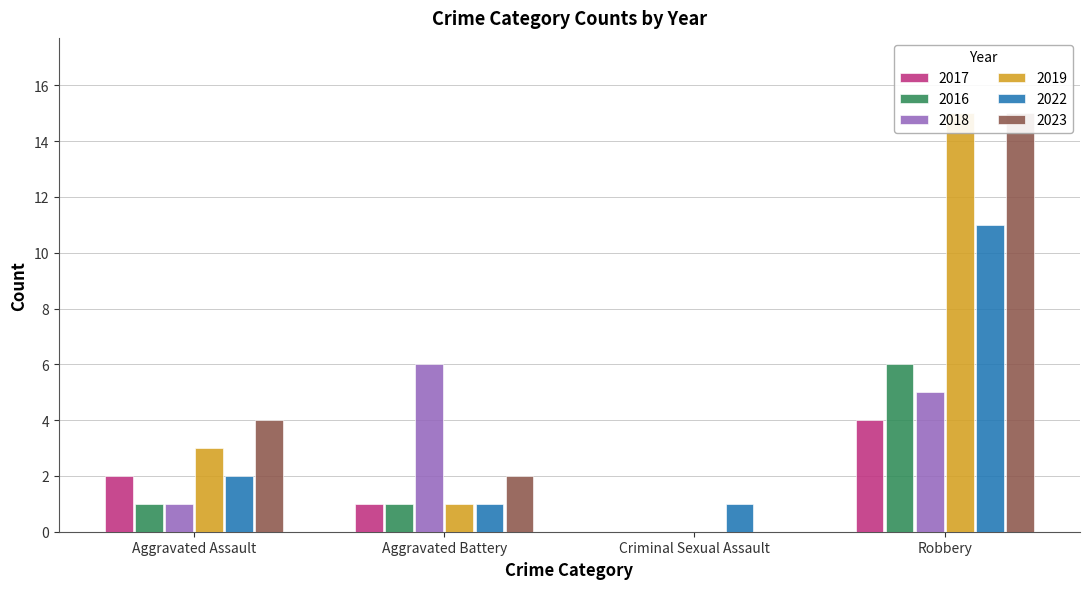

At which label does 2023 reach its minimum?

Criminal Sexual Assault